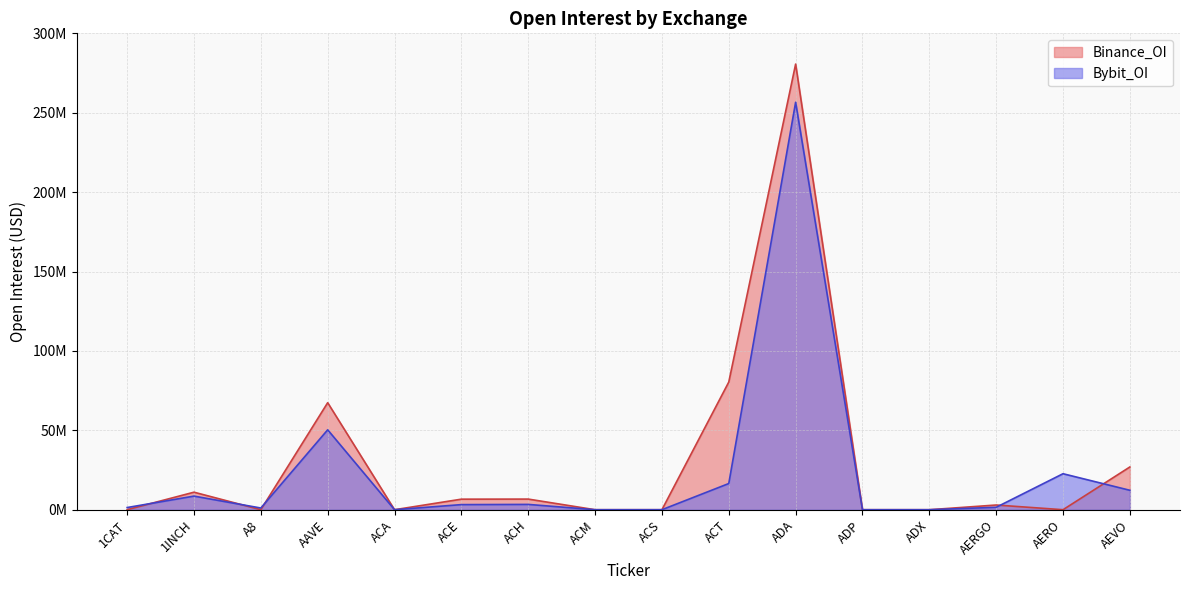

How many interior local valleys does the Binance_OI series have?

3